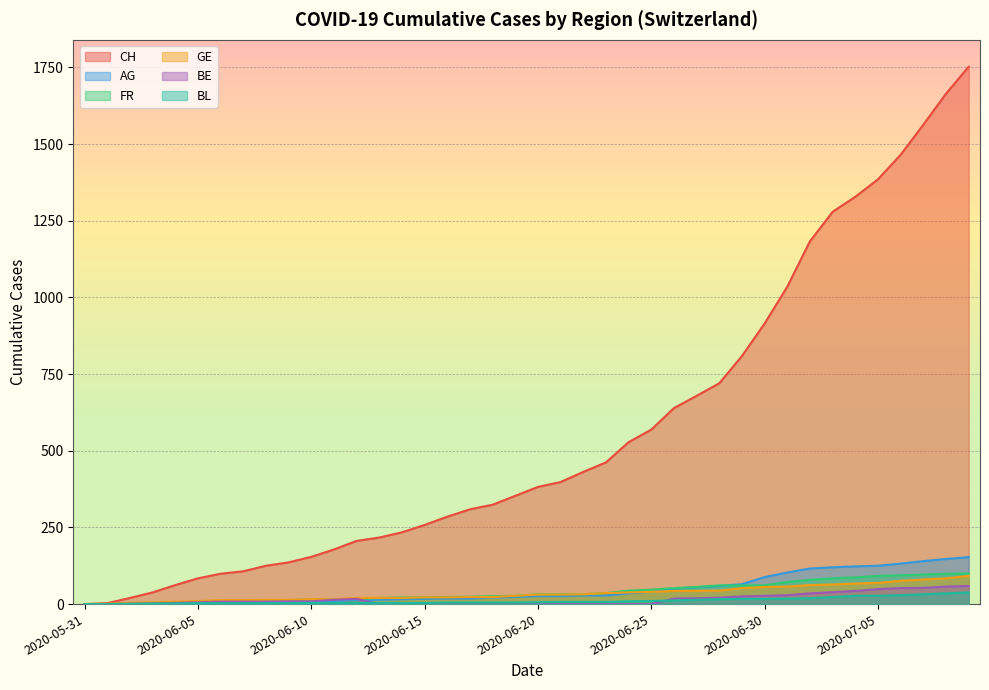

How many series are shown in this chart?

6